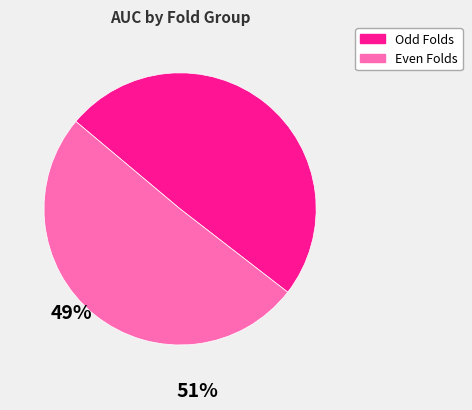

Does any single category account for the majority?

Yes